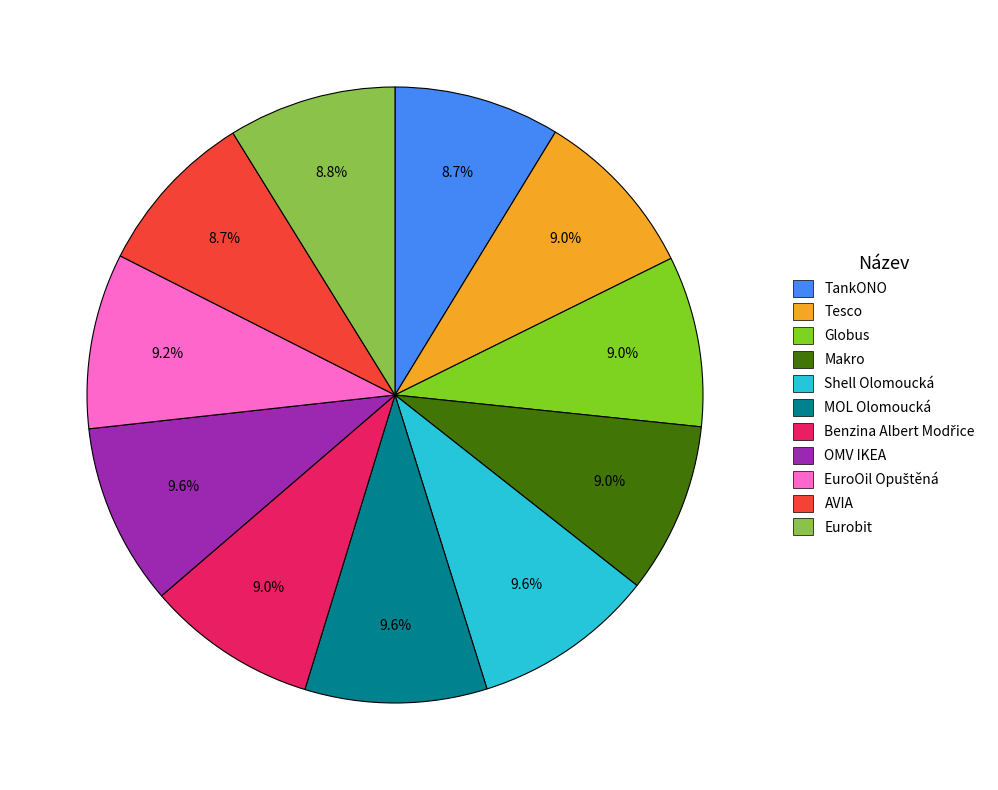

How much of the chart is everything except Eurobit?

91.2%